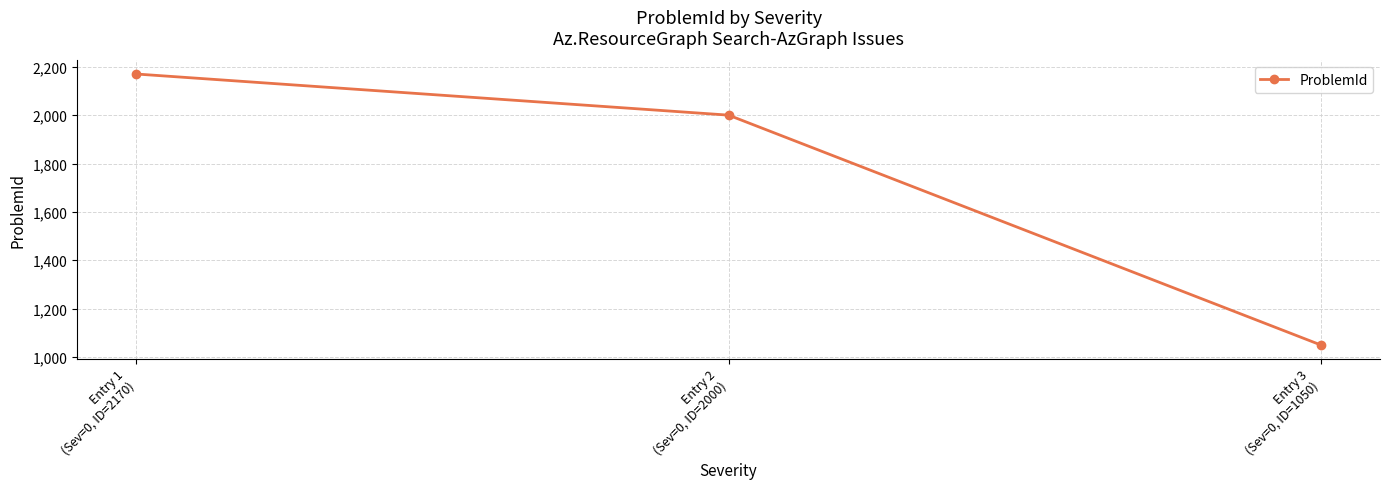

List the labels in order of value, largest first.

Entry 1
(Sev=0, ID=2170), Entry 2
(Sev=0, ID=2000), Entry 3
(Sev=0, ID=1050)